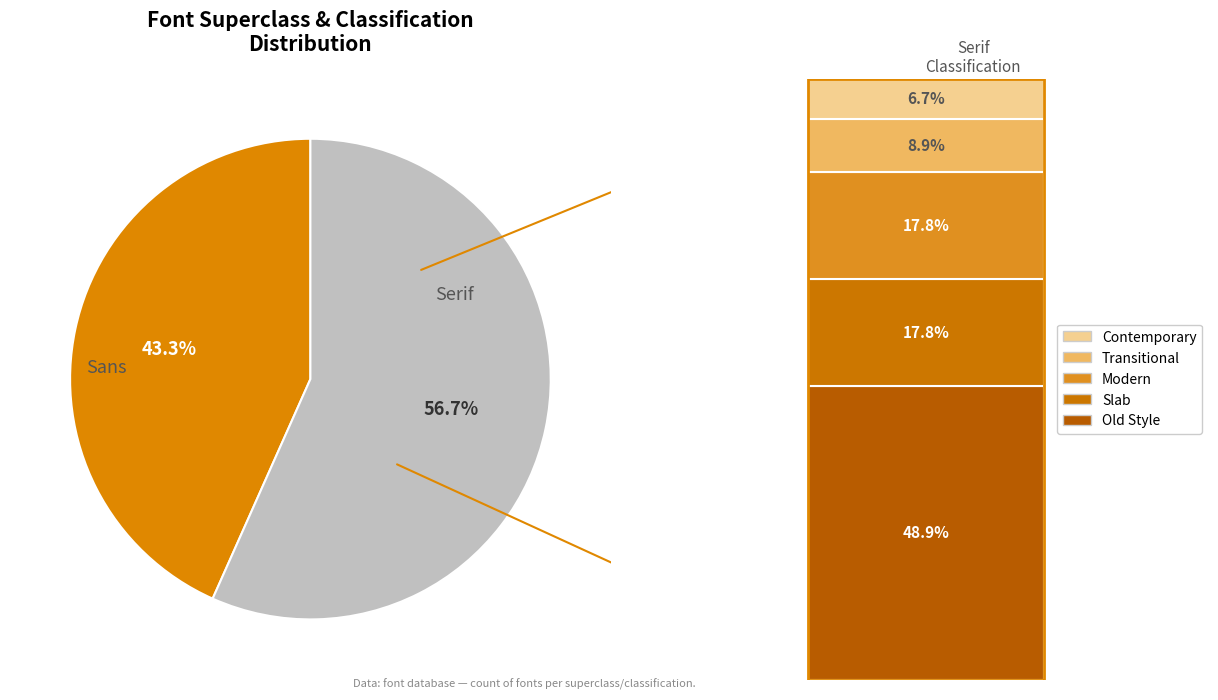

To the nearest percent, what is the combined percentage of Sans and Serif?

100%